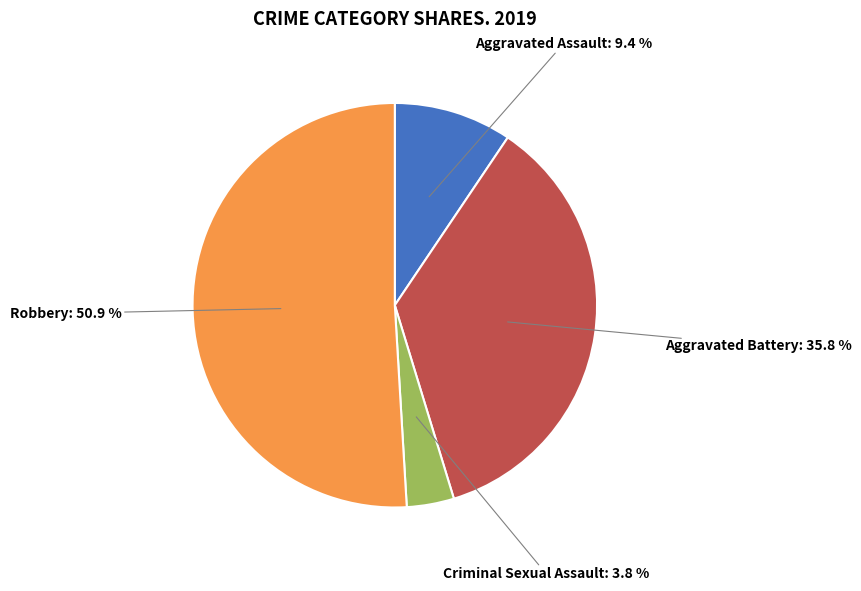

Rank the categories by value from highest to lowest.

Robbery, Aggravated Battery, Aggravated Assault, Criminal Sexual Assault